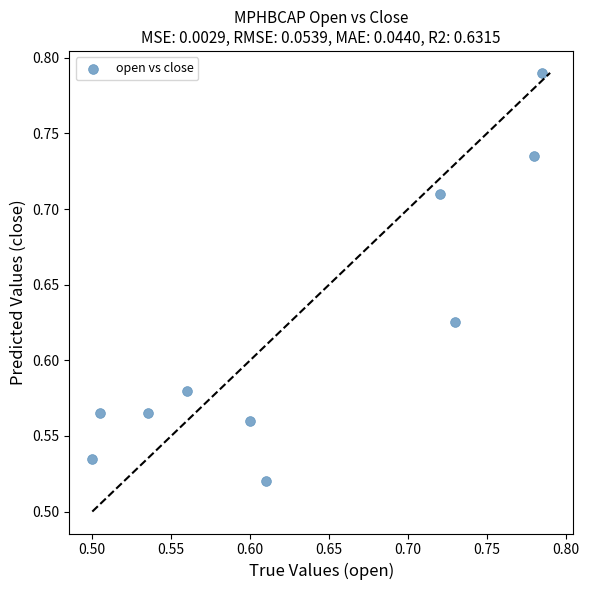

What is the range of X values (max minus min)?

0.3